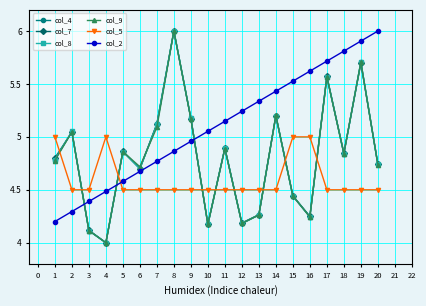

What is the value of the col_4 point at the 4th from the left?

4.0